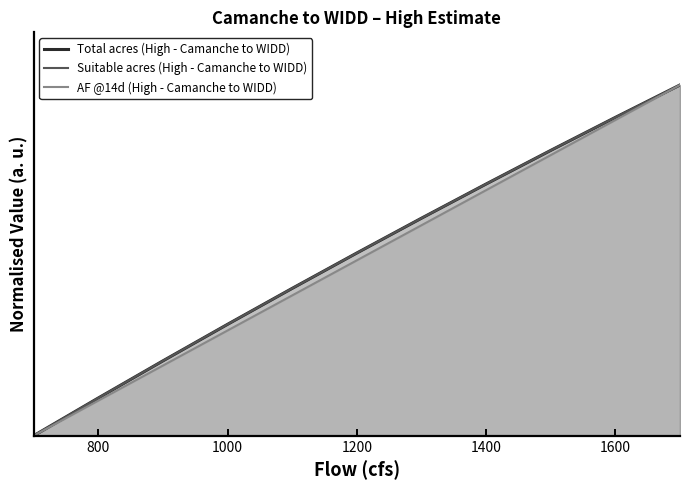

Does the chart display data point markers on the line(s)?

No